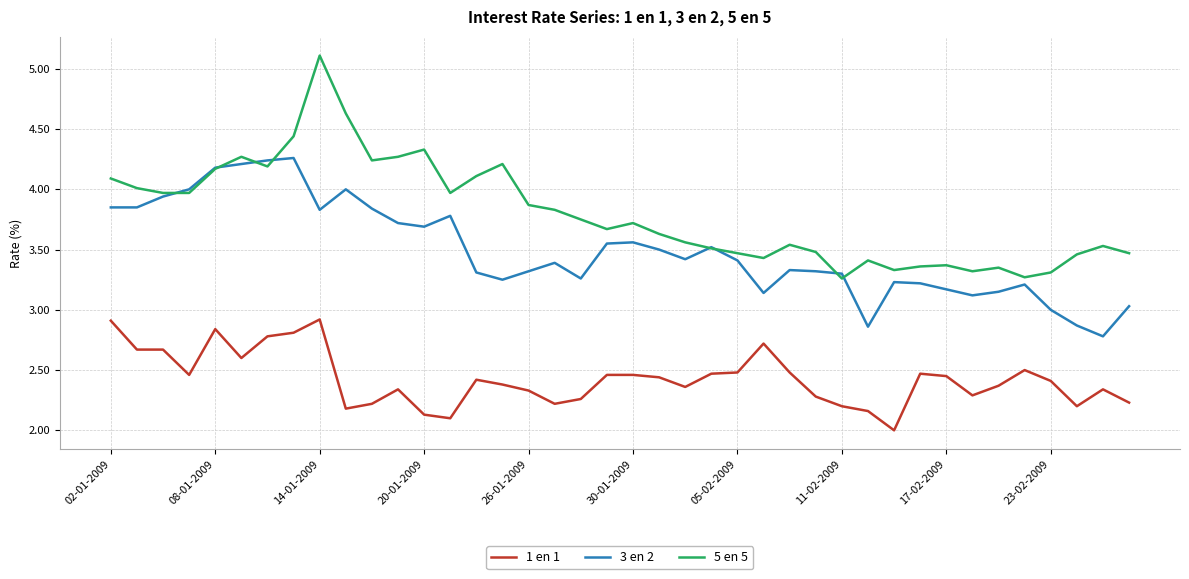

At how many categories does at least one series exceed 2?

40